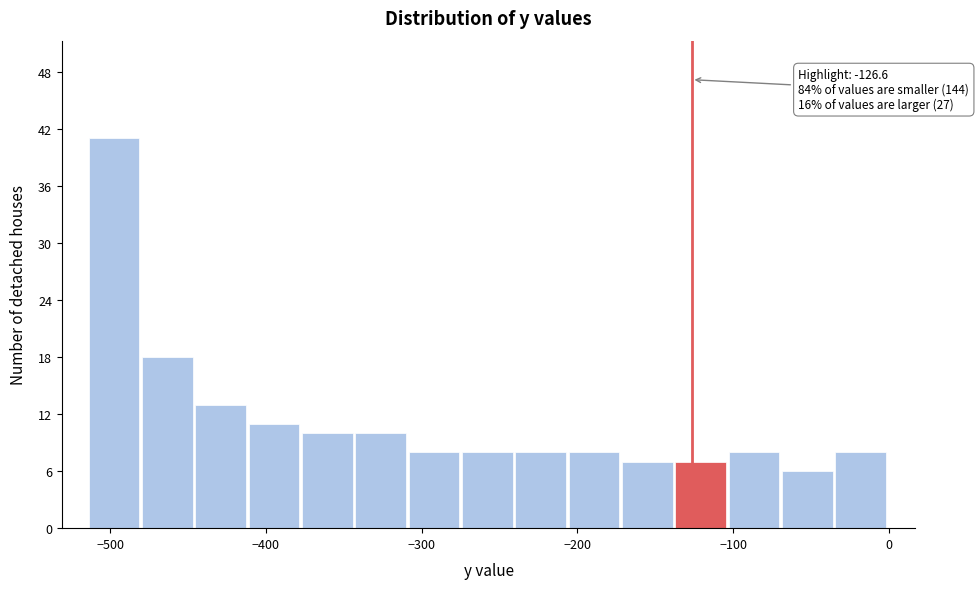

Around what value on the x-axis is the tallest bar? Give the approximate position of its centre, as read against the axis.

-500